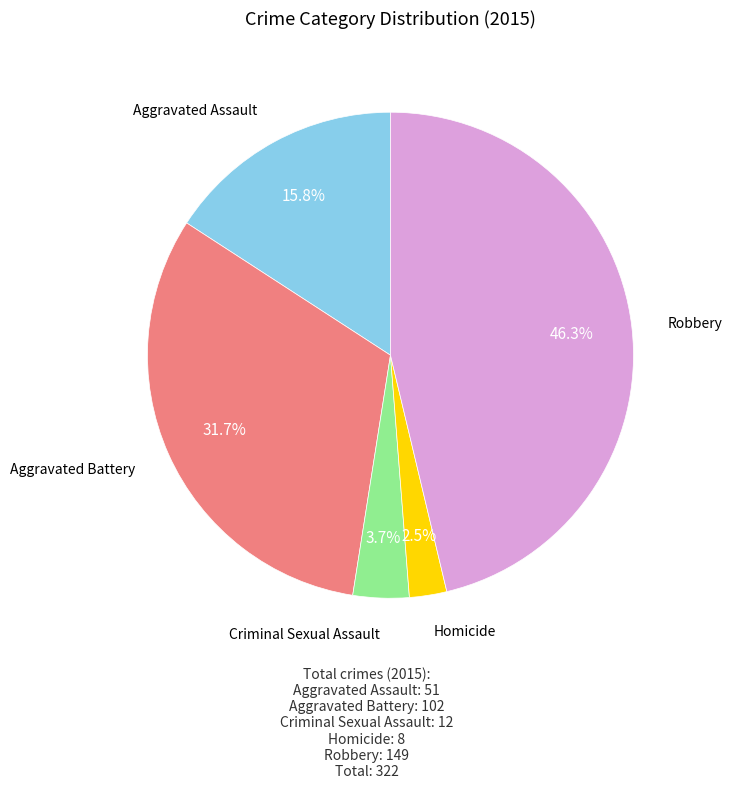

Does any single category account for the majority?

No